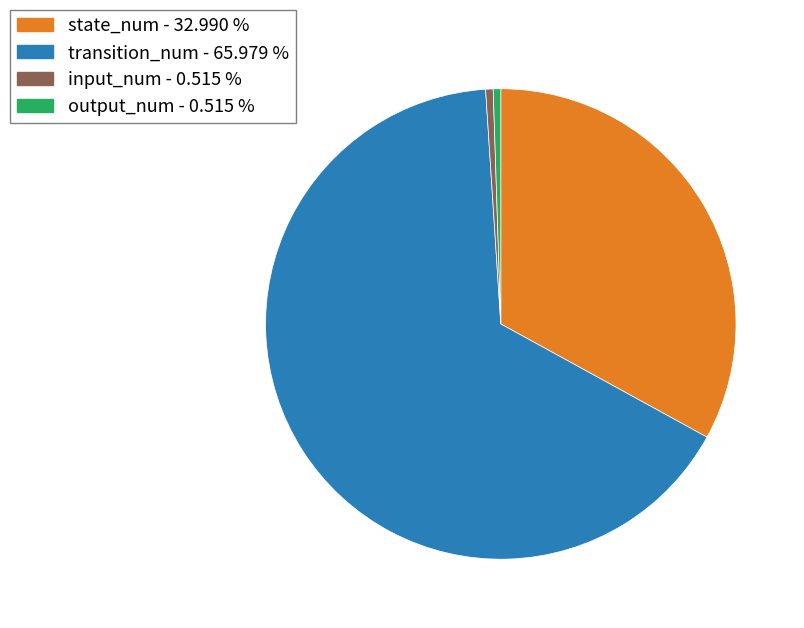

Does any single category account for the majority?

Yes